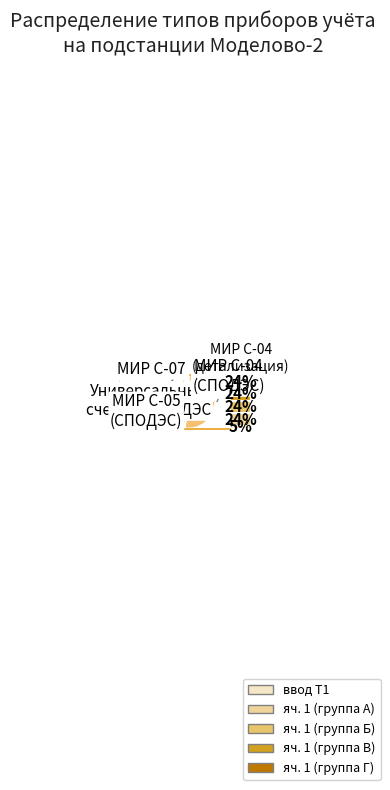

Is there any slice that represents more than half of the pie?

Yes